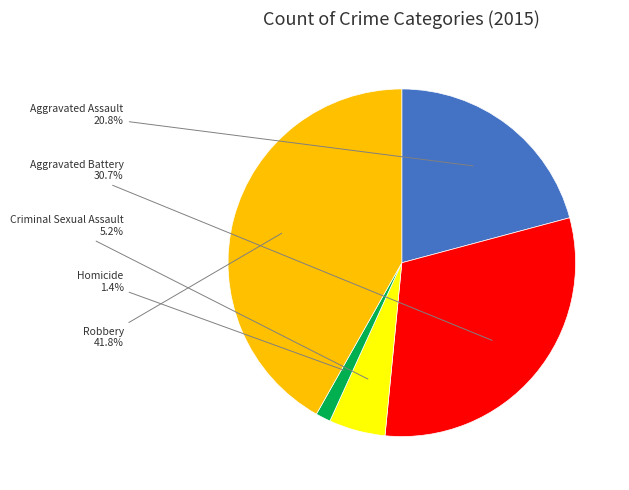

Is there a majority slice in this chart?

No